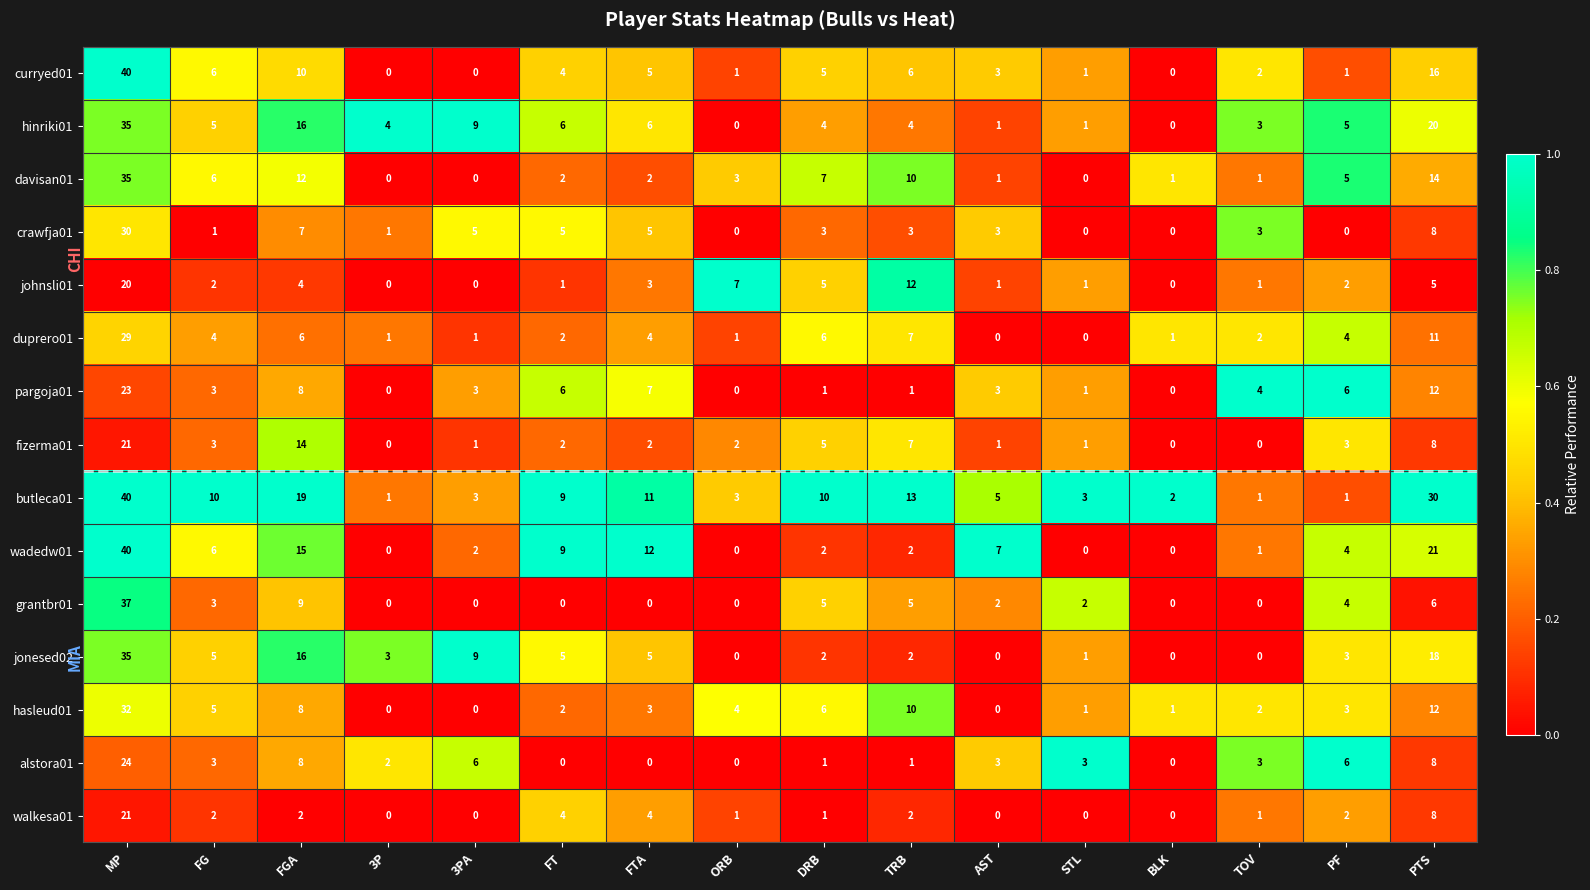

What is the difference between the maximum and minimum values in the curryed01 series?

40